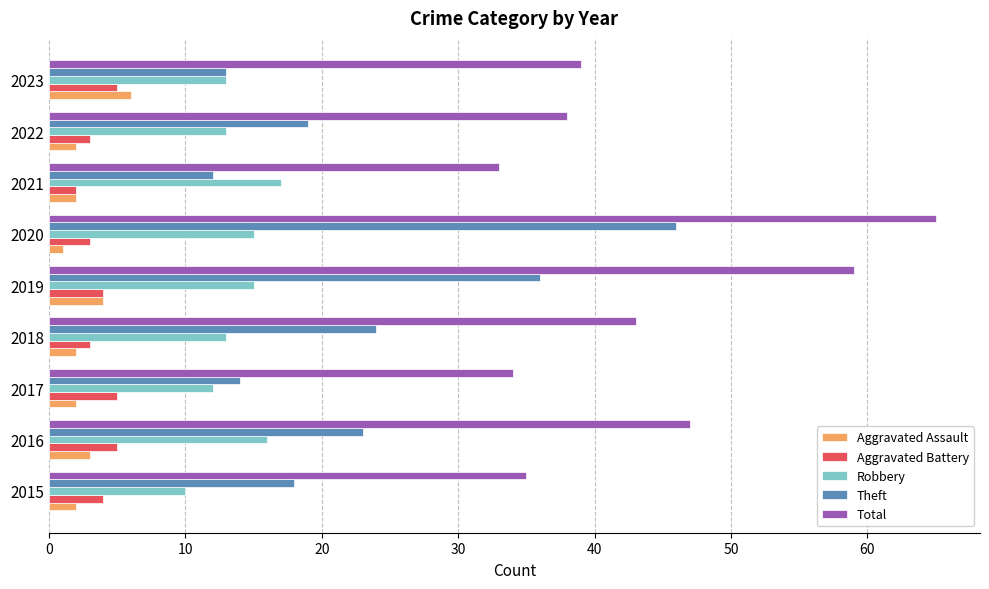

At which label is Aggravated Assault closest to 3?

2016